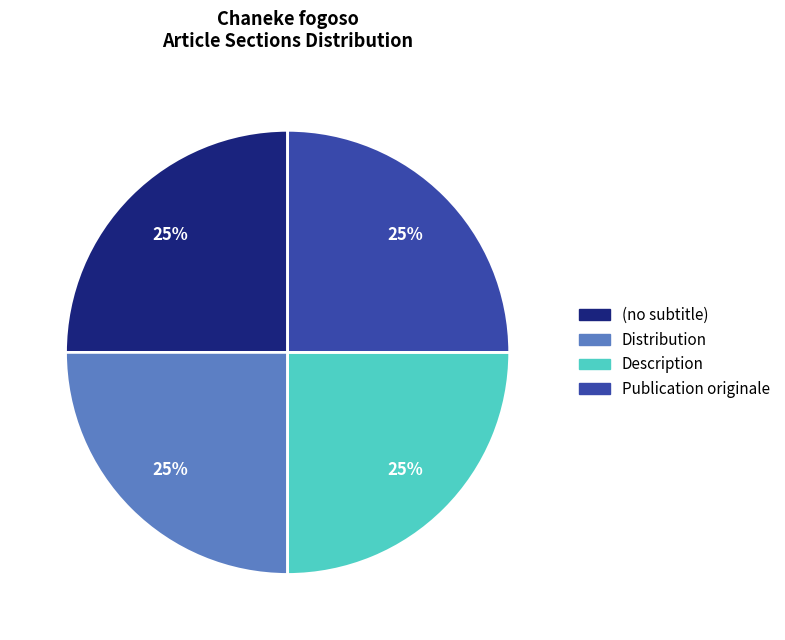

Is it true that (no subtitle) is 8% of the pie?

False